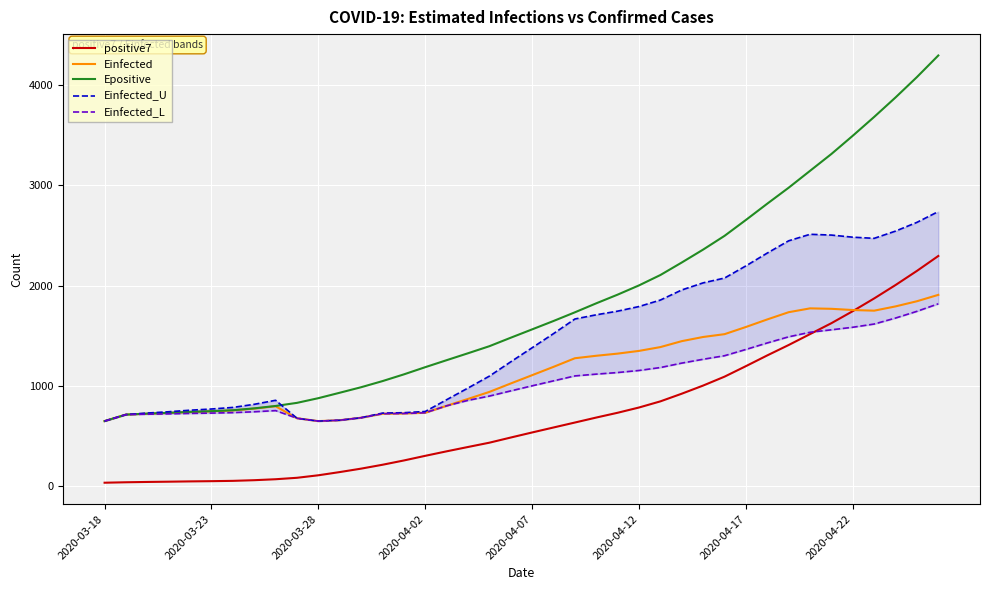

What is the lowest value of the Einfected series?

649.2